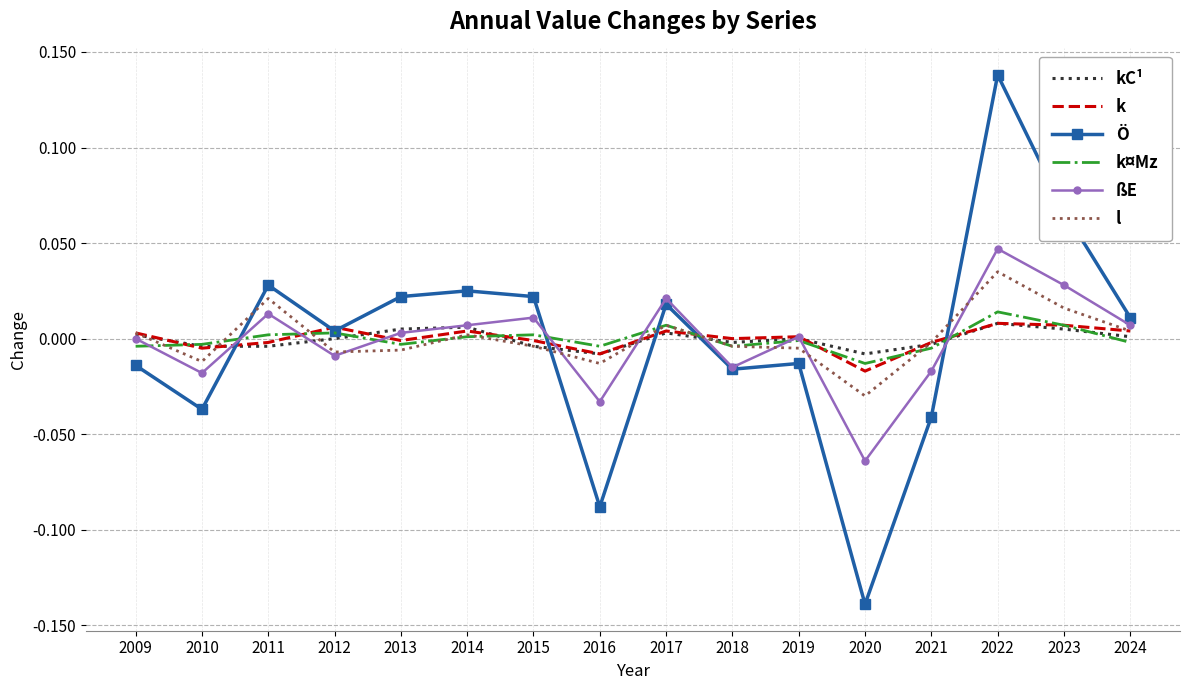

The value of ßE at 2023 is 0.0. True or false?

True